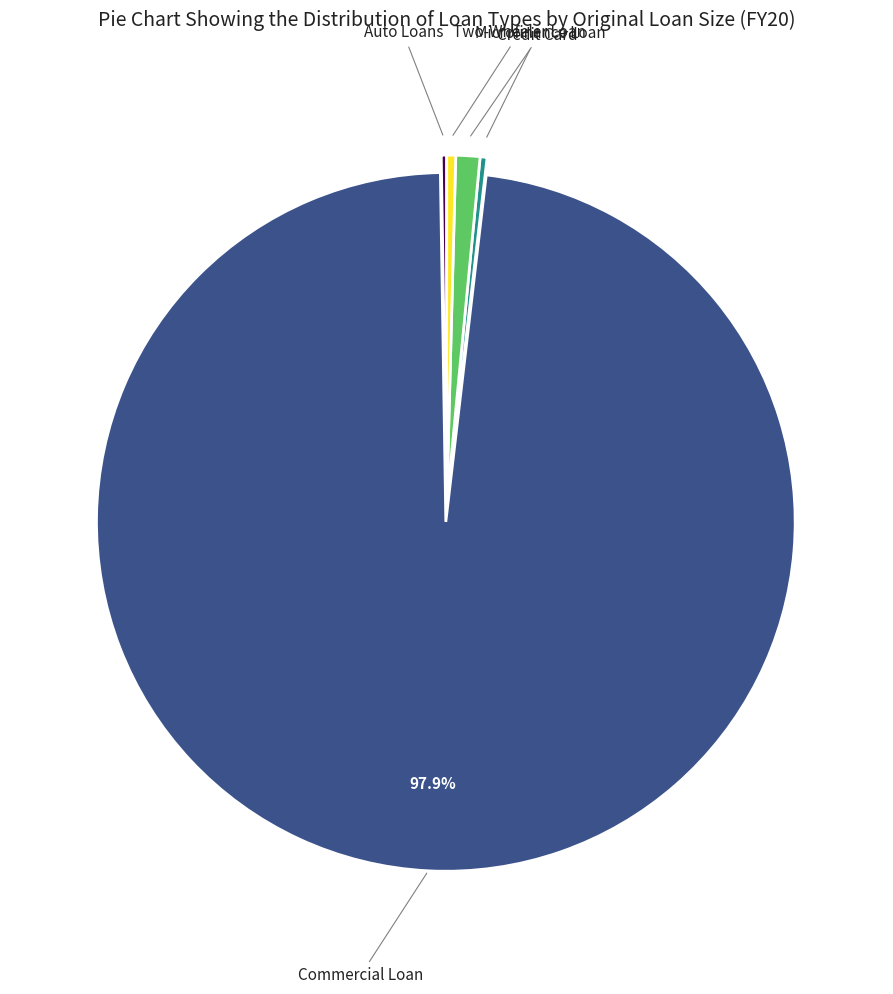

Is there any slice that represents more than half of the pie?

Yes